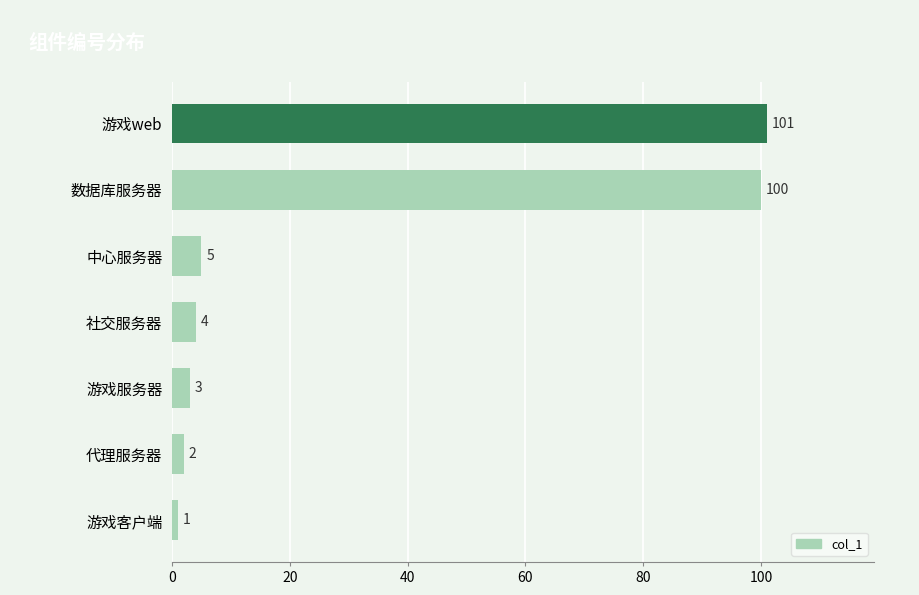

How many bars are there in total?

7